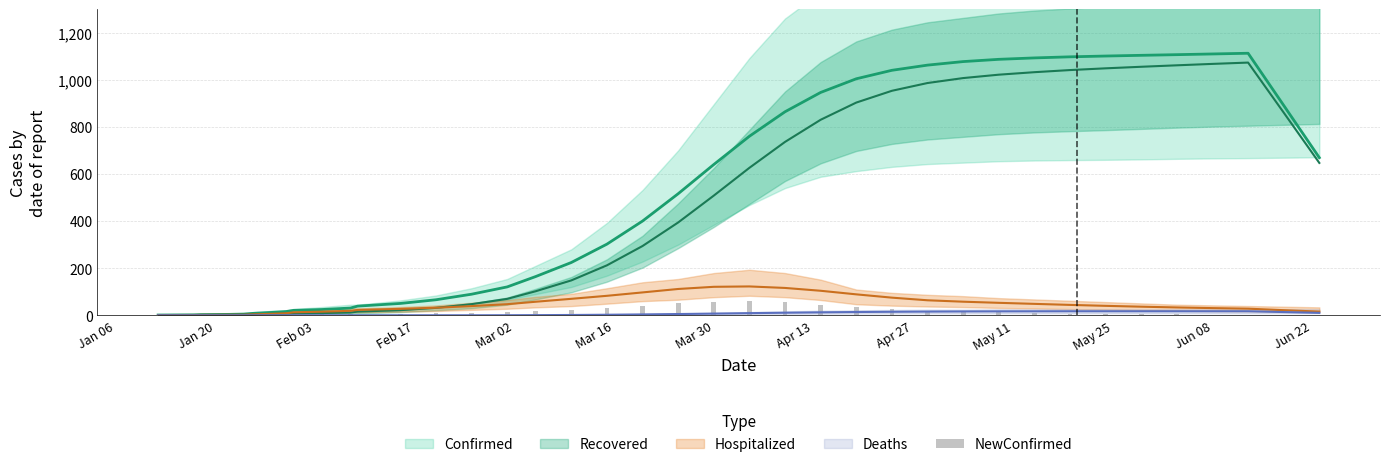

Does the chart contain stacked bars?

No